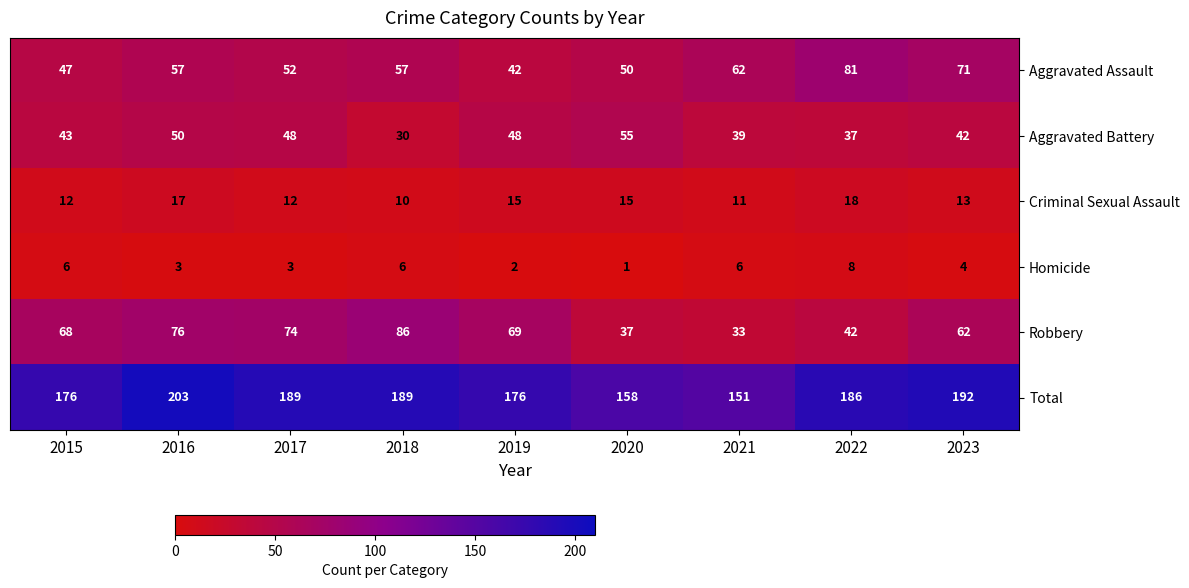

Which series has the largest total across all categories?

Total